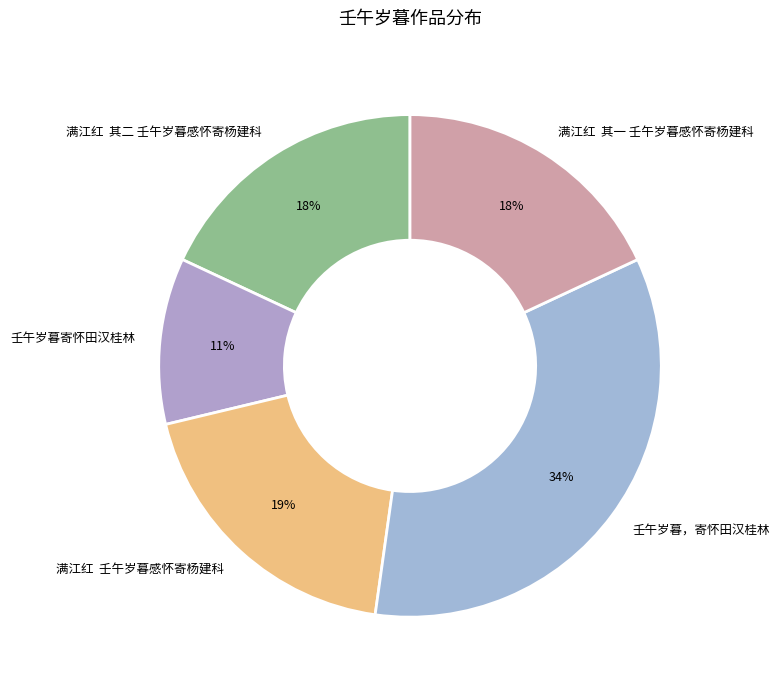

What is the ratio of the value at 壬午岁暮，寄怀田汉桂林 to the value at 满江红 其一 壬午岁暮感怀寄杨建科?

1.9